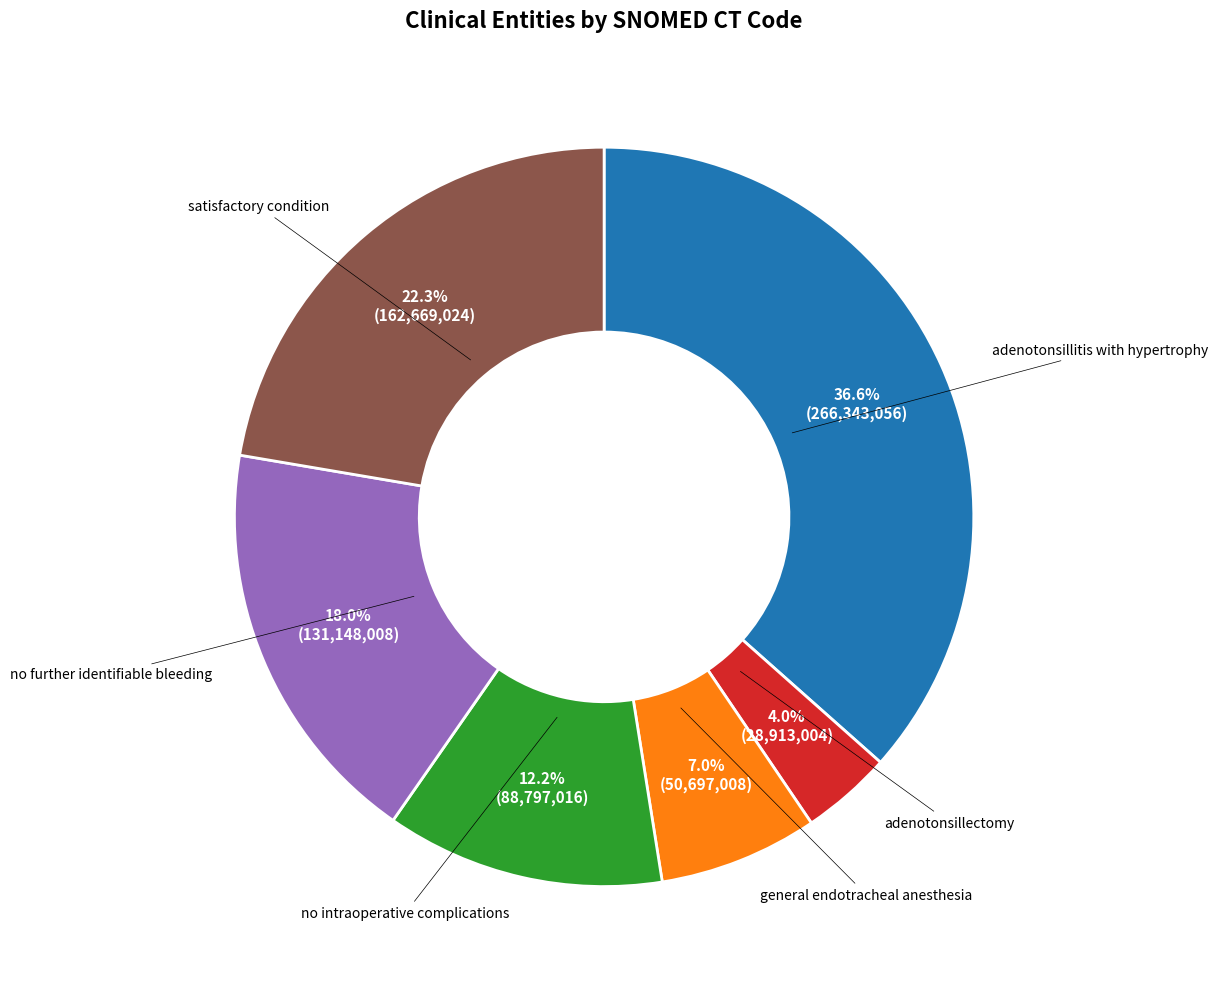

Does any single category account for the majority?

No